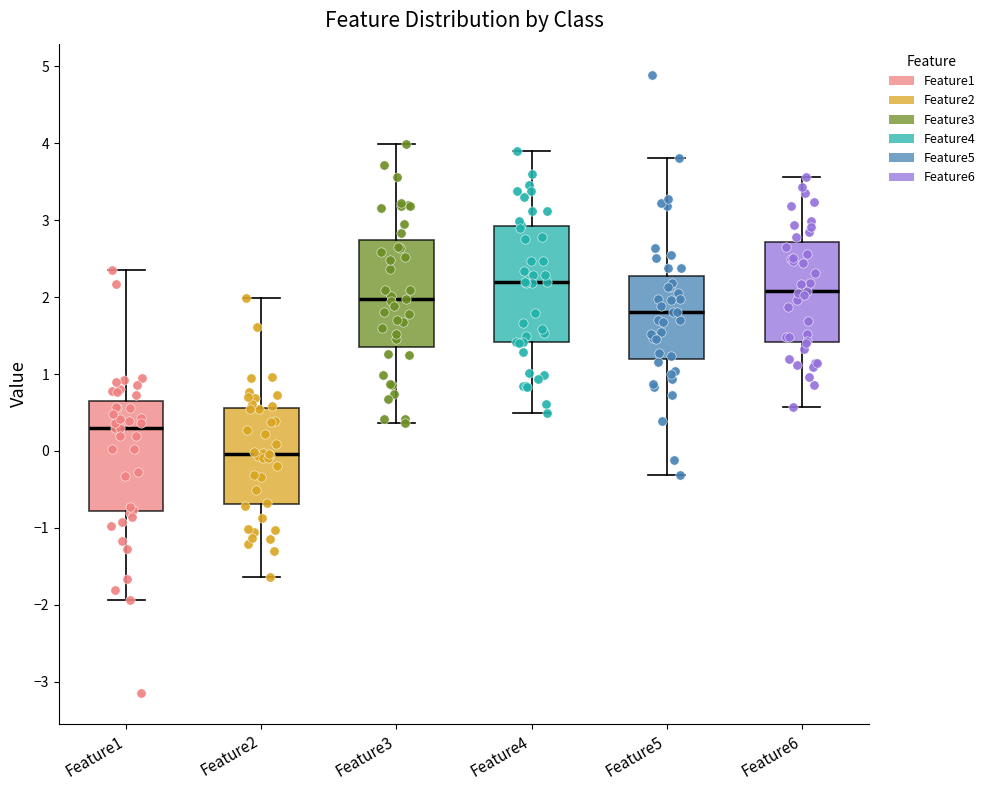

Which box has the lowest median line?

Feature2